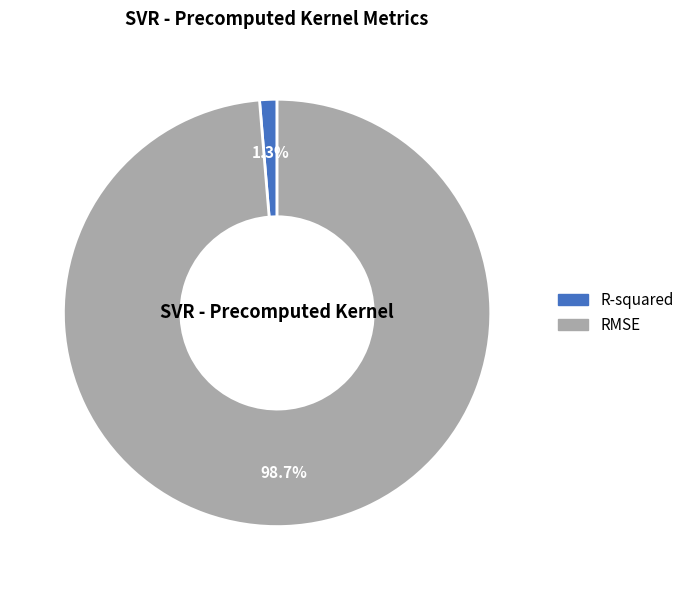

True or false: R-squared accounts for 1% of the total.

True